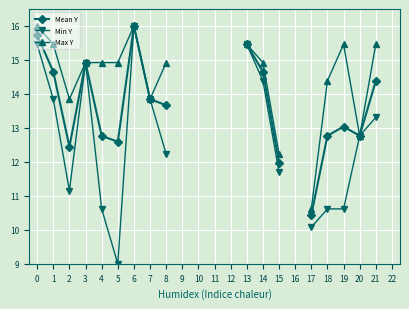

The Max Y series shows 7.9 at 0. True or false?

False